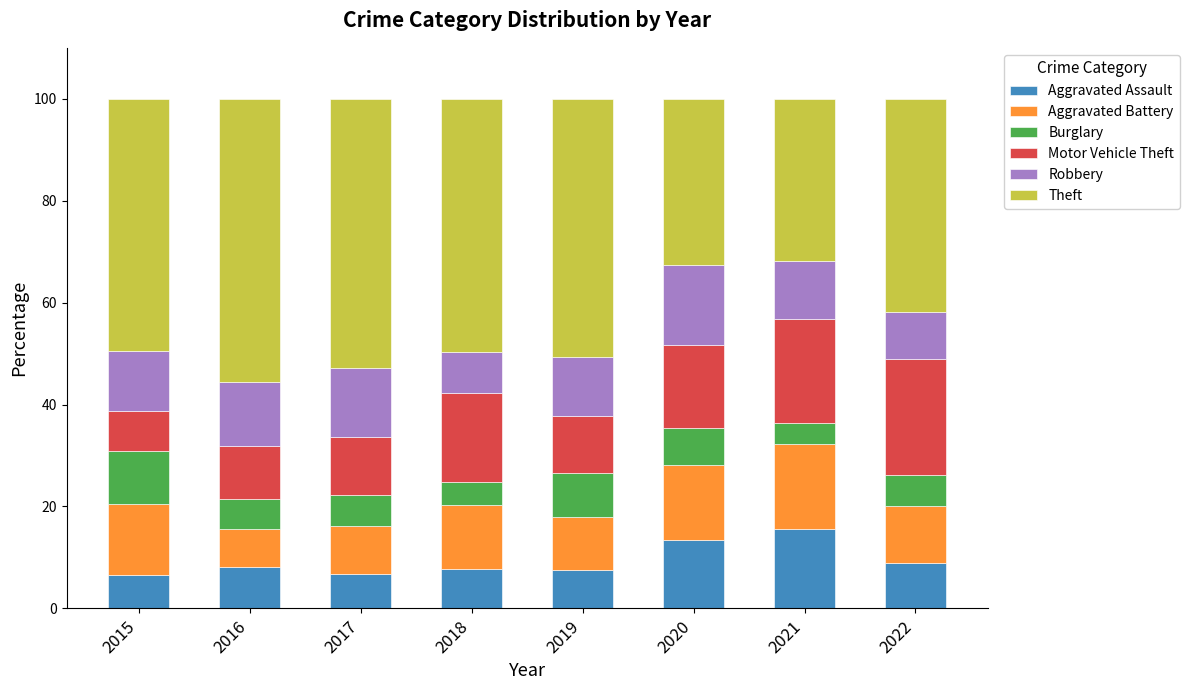

The Aggravated Assault series shows 13.1 at 2019. True or false?

False